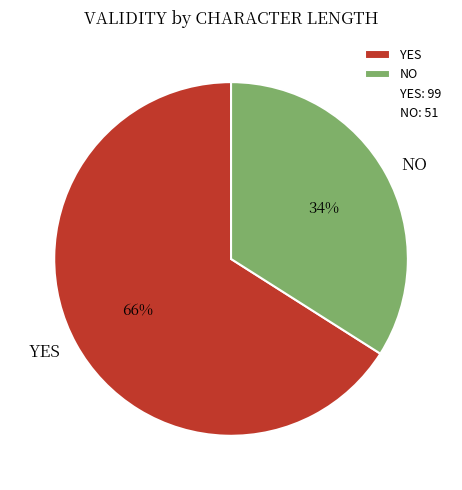

To the nearest percent, what is the combined percentage of YES and NO?

100%